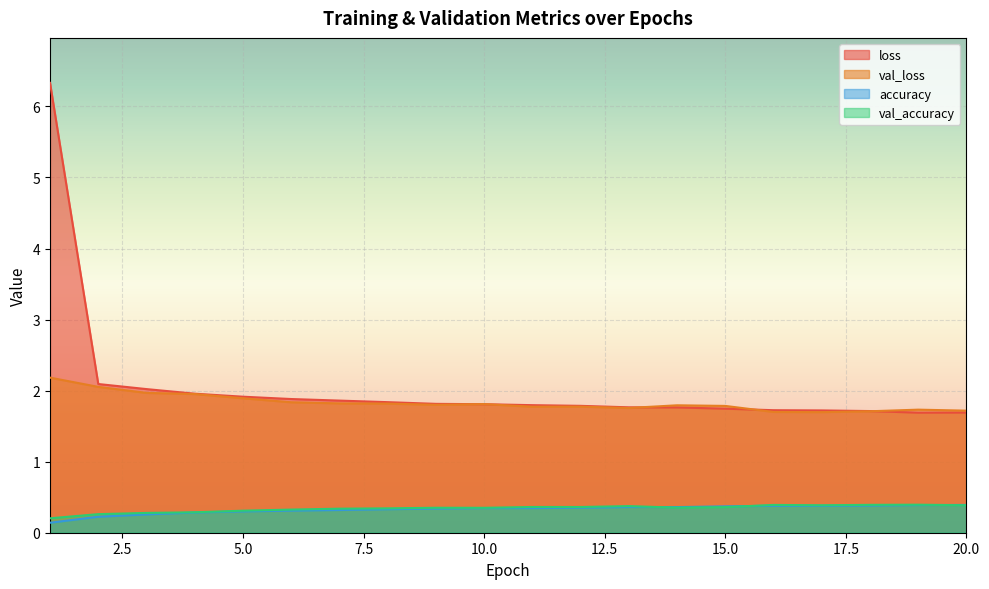

Which series has the largest range (max minus min)?

loss